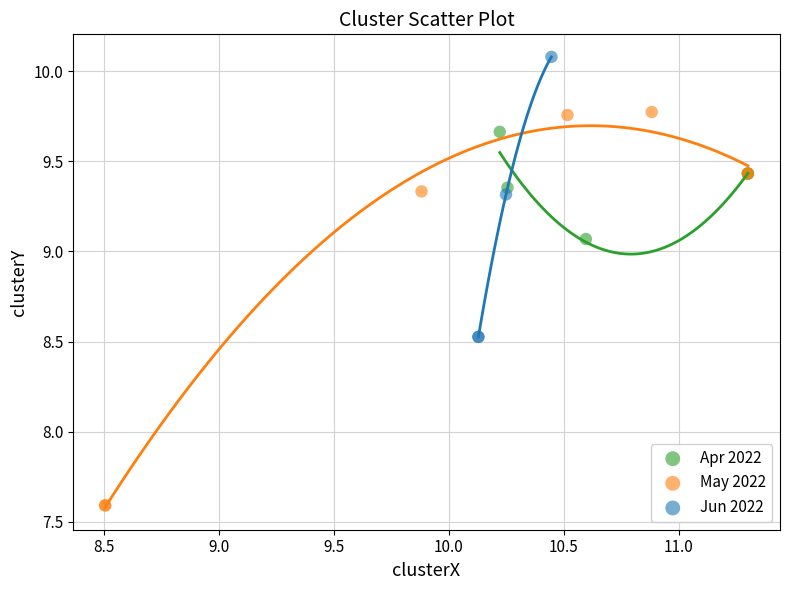

Which series contains the lowest Y value?

May 2022